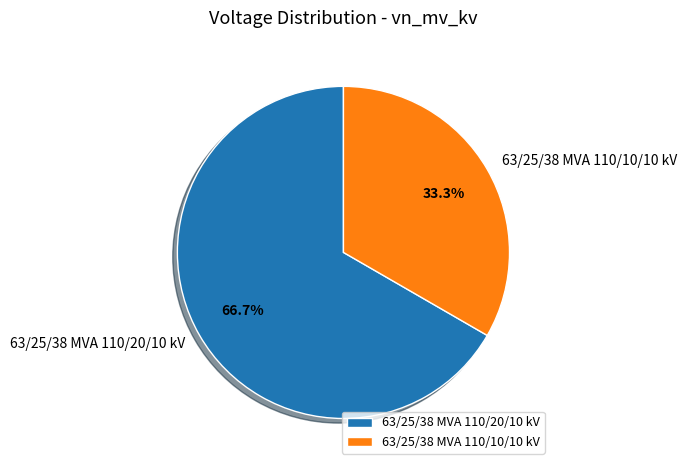

What percentage is NOT represented by 63/25/38 MVA 110/20/10 kV?

33.3%